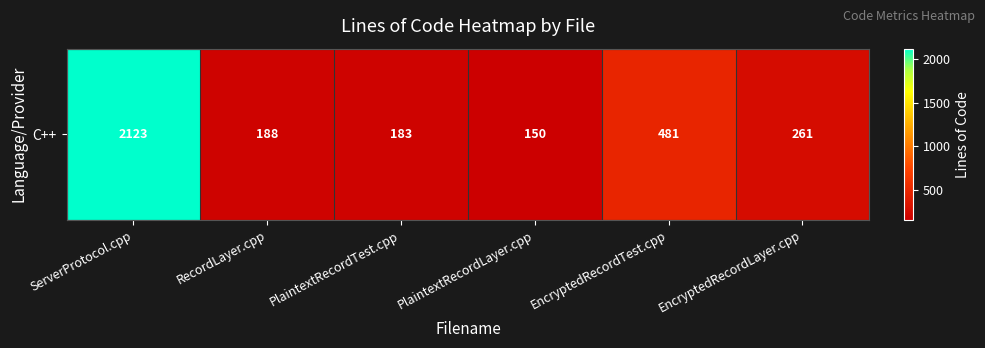

What is the difference between the values at EncryptedRecordTest.cpp and ServerProtocol.cpp?

1642